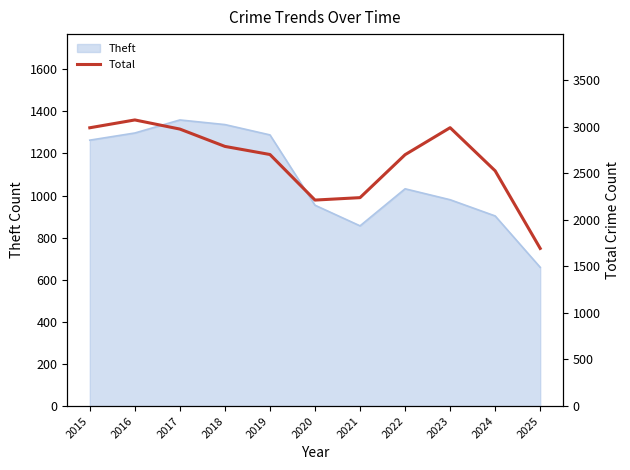

How many data points are less than 2700?

5